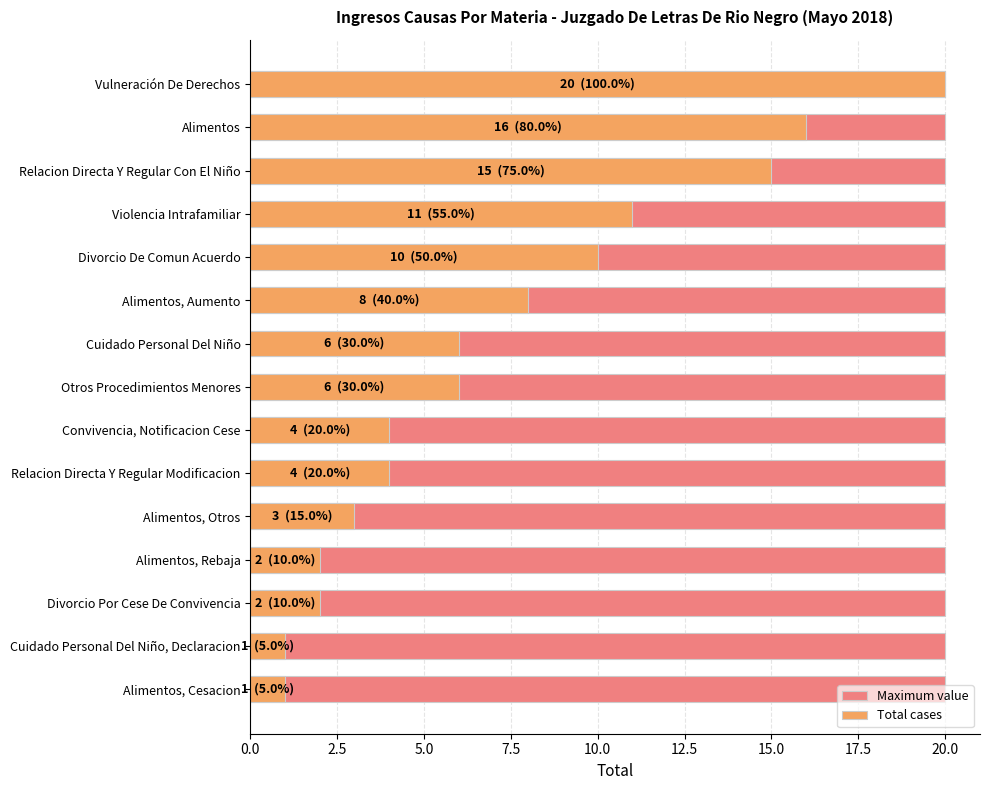

Rank the series by their maximum value, from highest to lowest.

Total cases, Maximum value